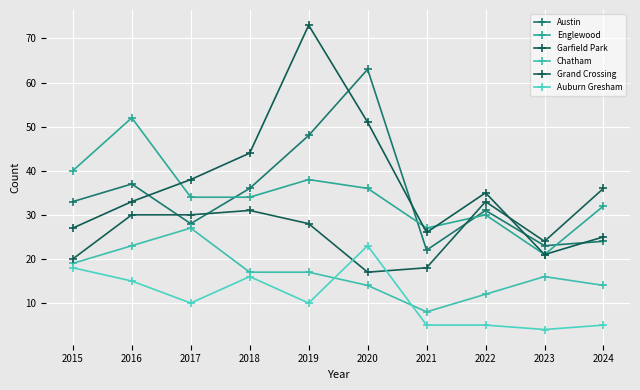

Reading right to left, extract all data points from this chart.

Austin: 2024=24	2023=23	2022=31	2021=22	2020=63	2019=48	2018=36	2017=28	2016=37	2015=33
Englewood: 2024=32	2023=21	2022=30	2021=27	2020=36	2019=38	2018=34	2017=34	2016=52	2015=40
Garfield Park: 2024=25	2023=21	2022=35	2021=26	2020=51	2019=73	2018=44	2017=38	2016=33	2015=27
Chatham: 2024=14	2023=16	2022=12	2021=8	2020=14	2019=17	2018=17	2017=27	2016=23	2015=19
Grand Crossing: 2024=36	2023=24	2022=33	2021=18	2020=17	2019=28	2018=31	2017=30	2016=30	2015=20
Auburn Gresham: 2024=5	2023=4	2022=5	2021=5	2020=23	2019=10	2018=16	2017=10	2016=15	2015=18